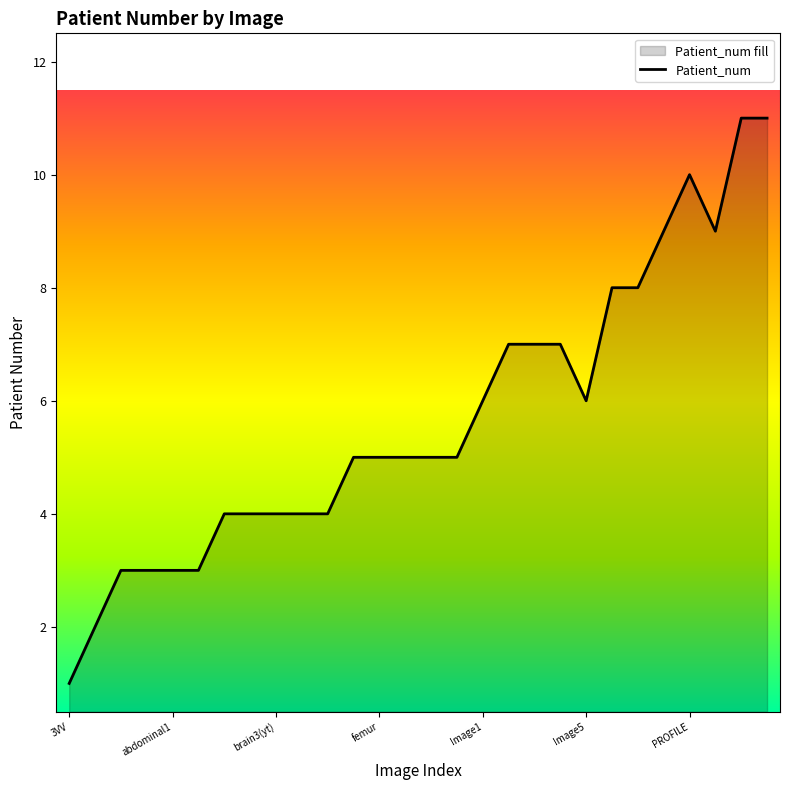

Is it true that the value at Image1 is 8?

False